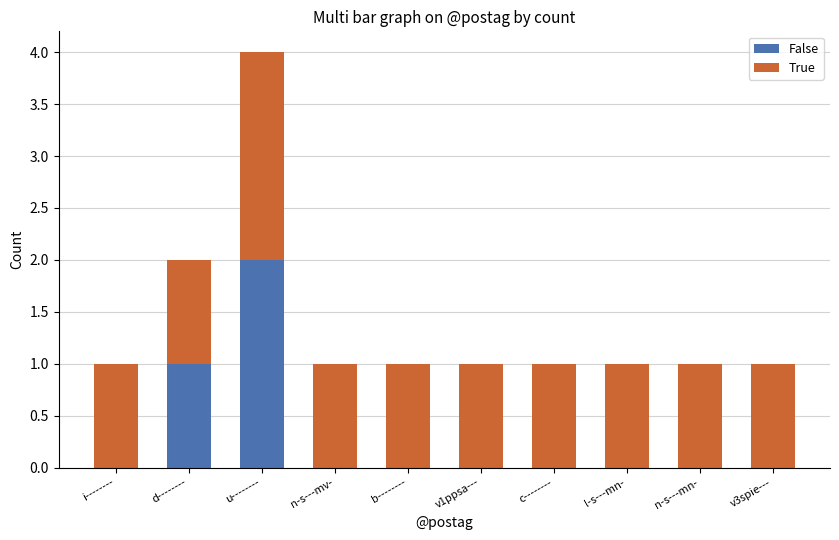

How many data points does each series have?

10